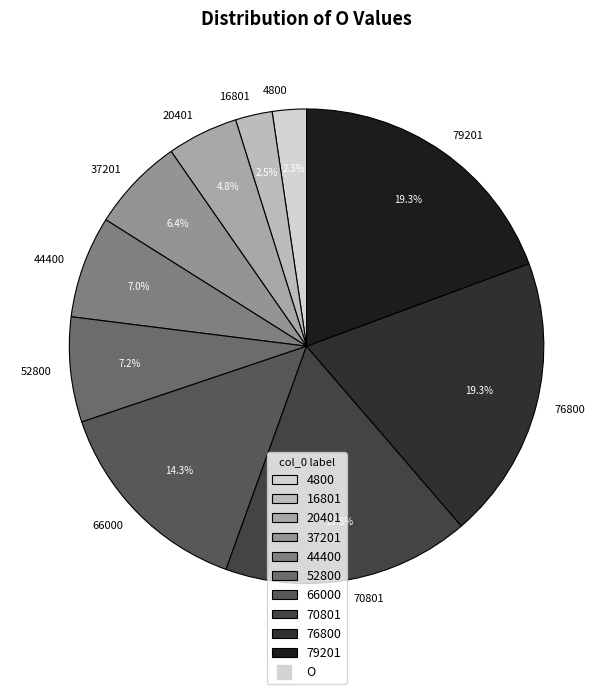

To the nearest percent, what is the average slice percentage?

10%